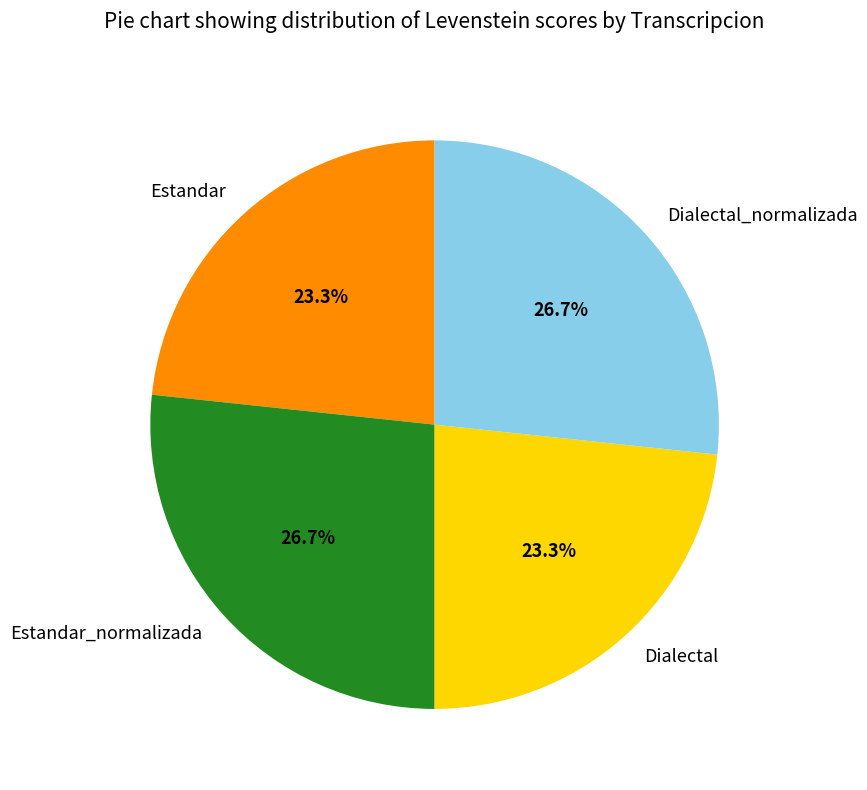

What percentage do Dialectal_normalizada and Estandar together represent?

50.0%